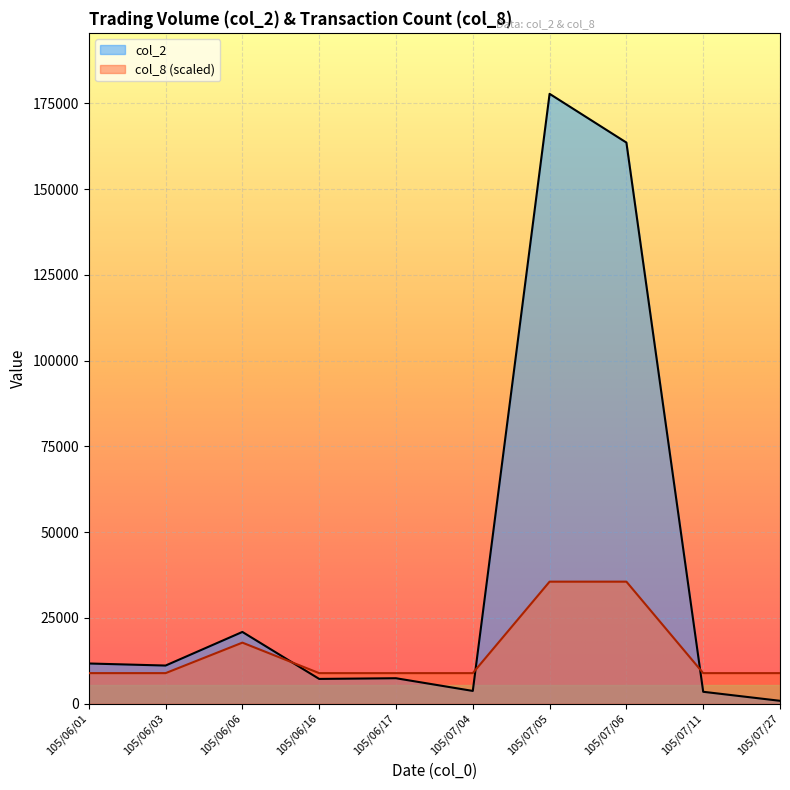

What is the label of the 7th point from the left?

105/07/05